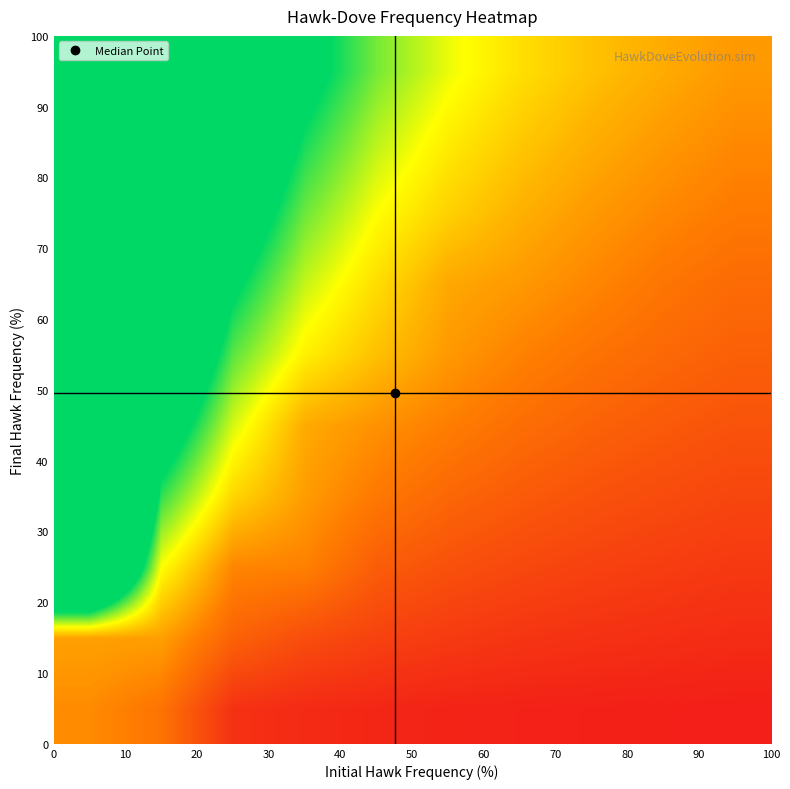

Reading right to left, transcribe all the data shown in this chart.

row_0: 0.1	0.1	0.1	0.1	0.1	0.1	0.1	0.2	0.7	0.9
row_1: 0.2	0.2	0.2	0.2	0.3	0.3	0.4	0.6	1.0	1.1
row_2: 0.3	0.3	0.3	0.4	0.5	0.6	0.8	0.9	1.7	5.0
row_3: 0.4	0.4	0.5	0.5	0.6	0.8	1.0	1.4	2.3	7.0
row_4: 0.5	0.5	0.6	0.7	0.8	1.0	1.1	1.8	3.0	9.0
row_5: 0.6	0.6	0.7	0.8	1.0	1.3	1.6	2.2	3.7	11.0
row_6: 0.7	0.8	0.9	1.0	1.1	1.4	1.9	2.6	4.3	13.0
row_7: 0.8	0.9	1.0	1.2	1.4	1.7	2.1	3.0	5.0	15.0
row_8: 0.9	1.0	1.1	1.3	1.5	1.9	2.4	3.4	5.7	17.0
row_9: 1.0	1.1	1.3	1.5	1.7	2.1	2.7	3.8	6.3	19.0